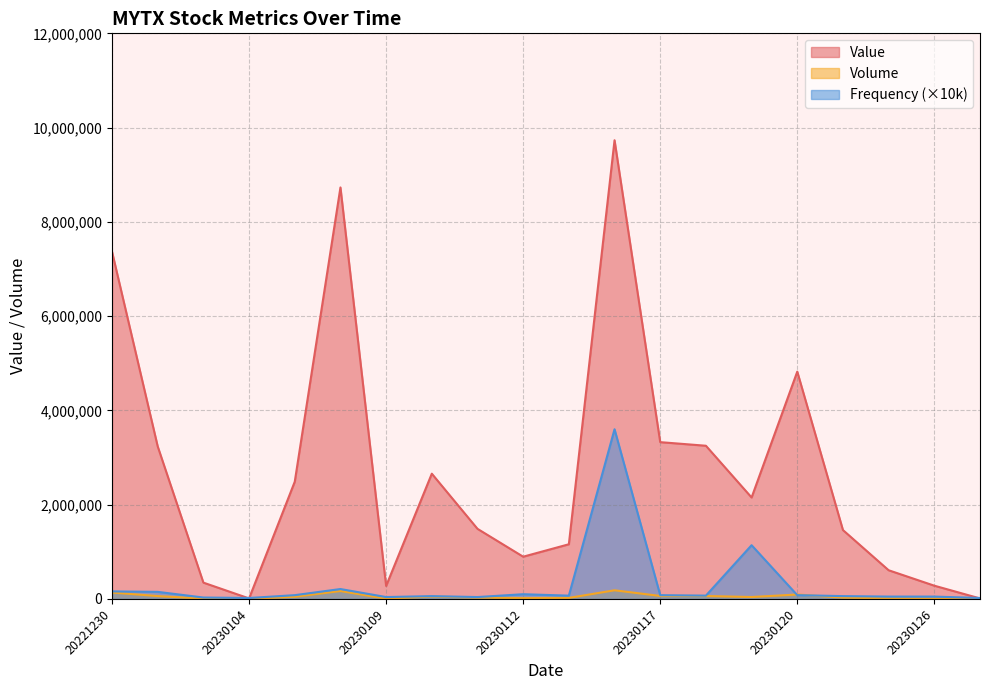

Reading left to right, transcribe all the data shown in this chart.

Volume: 135800	60700	6500	200	46400	167400	5200	51100	28600	17200	22200	183300	63100	62500	41100	93700	28100	11700	5400	200
Value: 7367500	3235500	345800	10800	2487800	8730300	275600	2657300	1487200	896000	1159900	9731500	3326400	3250100	2152200	4822400	1461200	608500	280900	10600
Frequency: 160000	150000	30000	20000	80000	210000	40000	60000	40000	100000	70000	3600000	80000	70000	1140000	80000	60000	50000	50000	20000